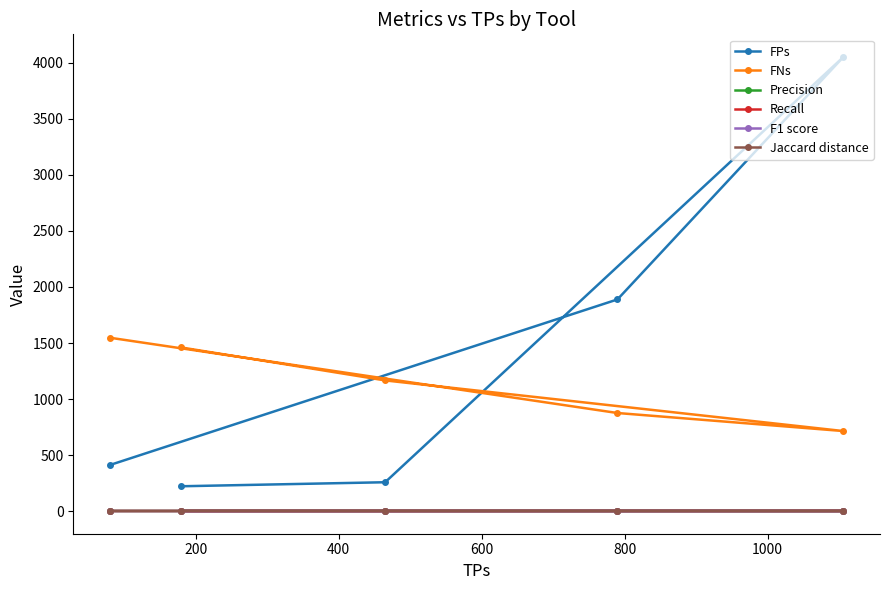

What is the highest value of the Recall series?

0.6